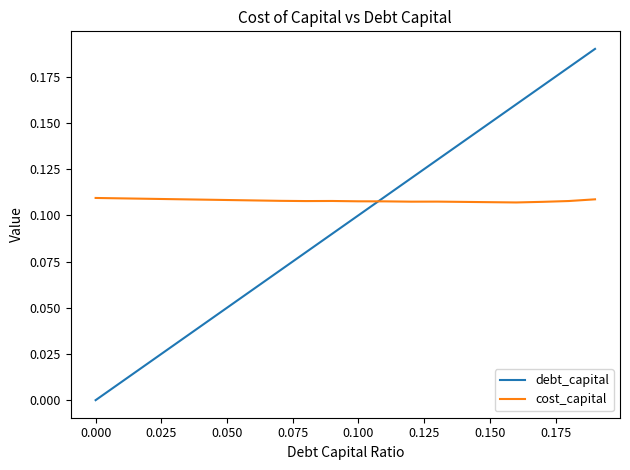

True or false: debt_capital has more than 0 interior local peaks.

False